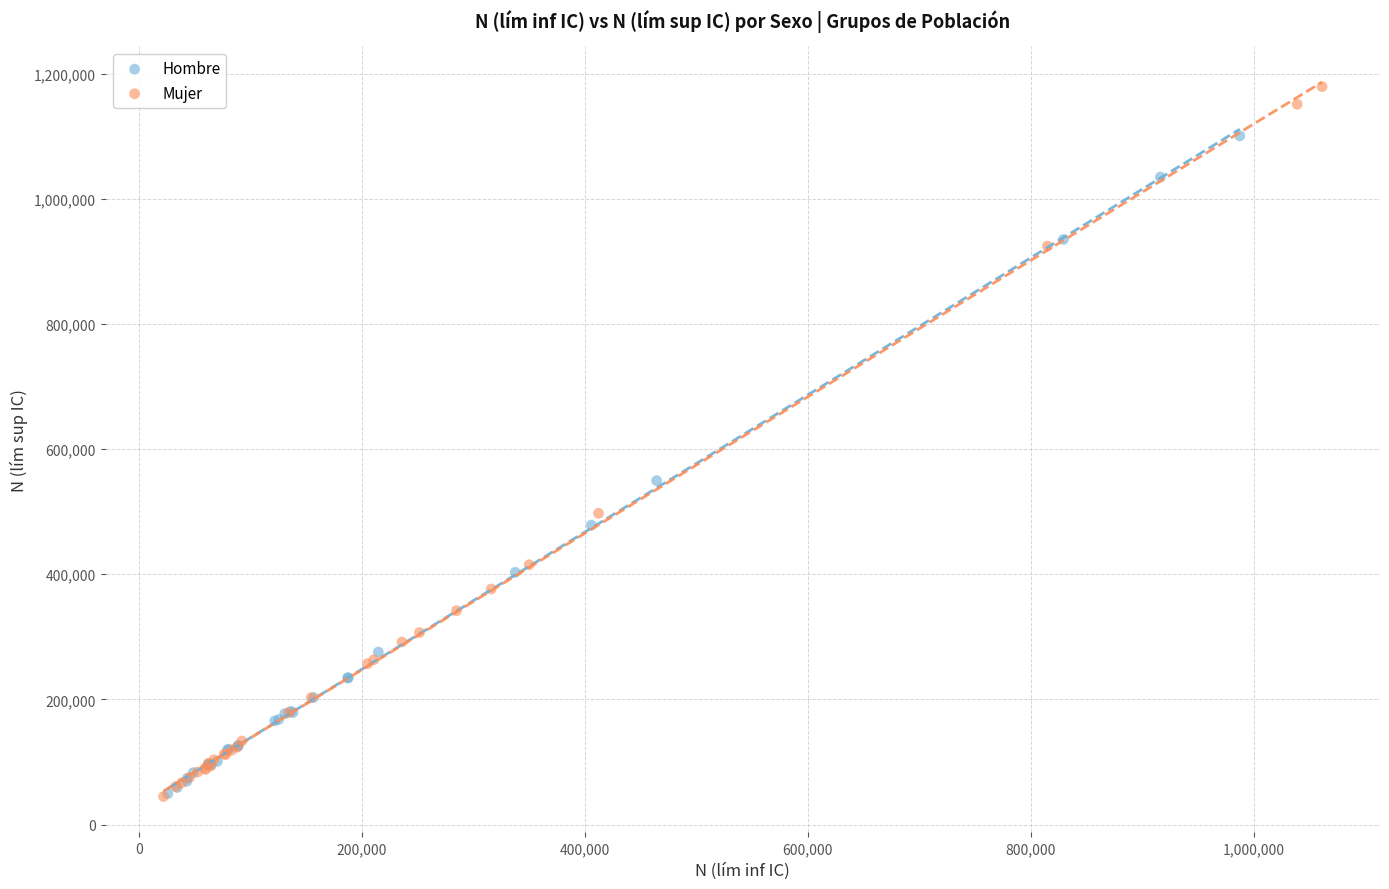

Which series reaches the maximum Y coordinate?

Mujer